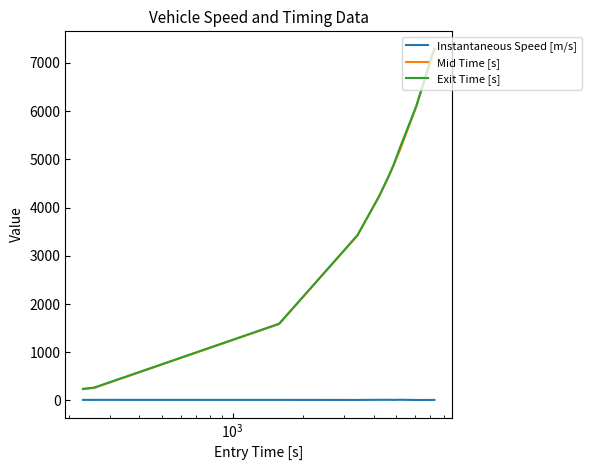

True or false: Mid Time [s] and Instantaneous Speed [m/s] intersect in this chart.

False